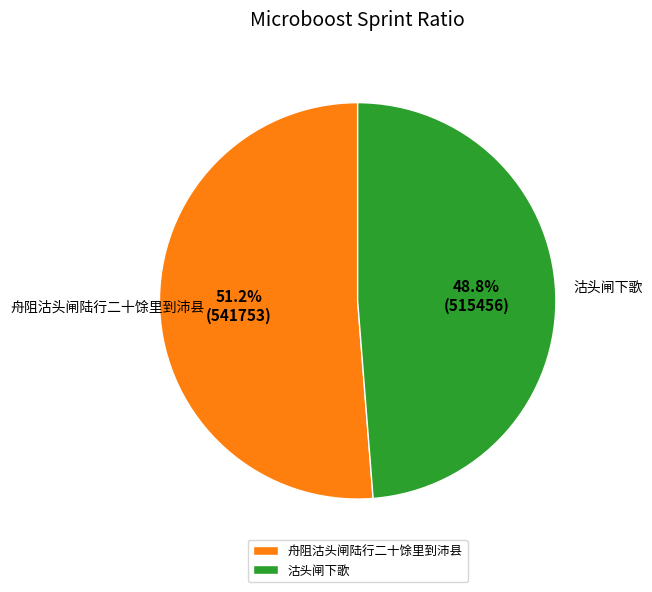

What percentage is the 沽头闸下歌 slice, to the nearest percent?

49%